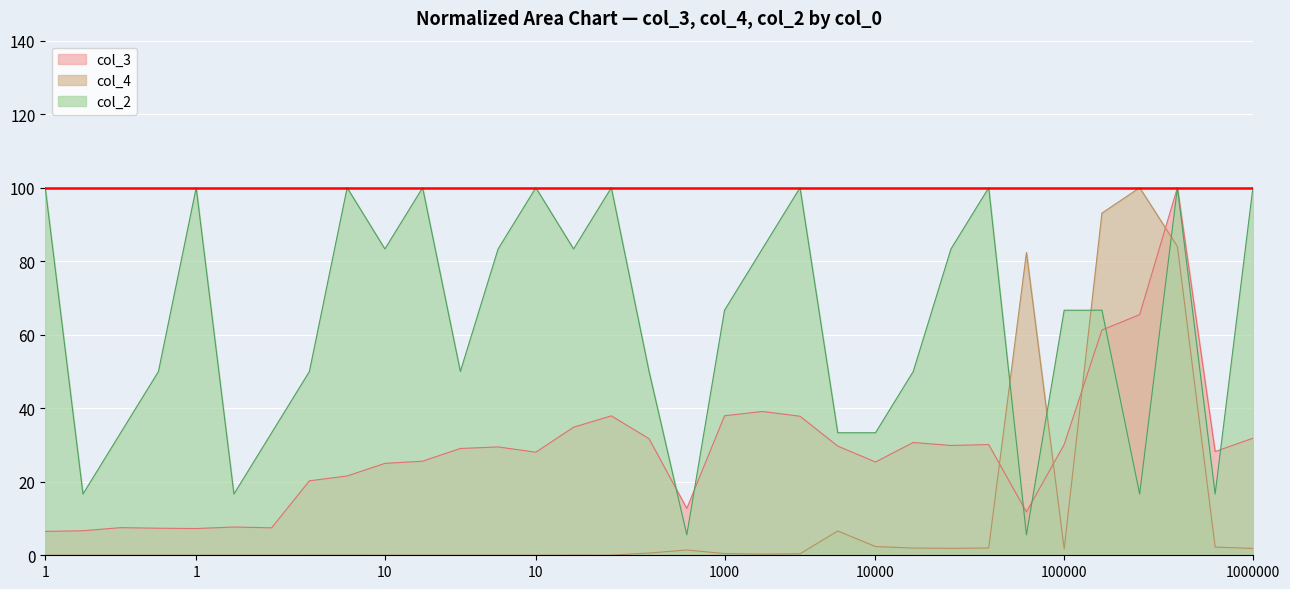

Reading left to right, extract all data points from this chart.

col_3: 1.0=6.5	1.0=6.7	1.0=7.5	1.0=7.4	1.0=7.3	1.0=7.7	1.0=7.5	10.0=20.3	10.0=21.6	10.0=25.0	10.0=25.6	10.0=29.1	10.0=29.5	10.0=28.0	100.0=34.8	100.0=37.9	1000.0=31.7	1000.0=12.7	1000.0=37.9	1000.0=39.1	1000.0=37.8	10000.0=29.7	10000.0=25.4	10000.0=30.7	10000.0=29.9	10000.0=30.1	100000.0=11.8	100000.0=30.1	1000000.0=61.3	1000000.0=65.5	1000000.0=100.0	1000000.0=28.2	1000000.0=31.8
col_4: 1.0=0.0	1.0=0.0	1.0=0.0	1.0=0.0	1.0=0.0	1.0=0.0	1.0=0.0	10.0=0.0	10.0=0.0	10.0=0.0	10.0=0.0	10.0=0.0	10.0=0.0	10.0=0.0	100.0=0.0	100.0=0.0	1000.0=0.6	1000.0=1.4	1000.0=0.5	1000.0=0.3	1000.0=0.4	10000.0=6.6	10000.0=2.4	10000.0=2.0	10000.0=1.9	10000.0=2.0	100000.0=82.3	100000.0=1.7	1000000.0=93.1	1000000.0=100.0	1000000.0=84.0	1000000.0=2.2	1000000.0=1.9
col_2: 1.0=100.0	1.0=16.7	1.0=33.3	1.0=50.0	1.0=100.0	1.0=16.7	1.0=33.3	10.0=50.0	10.0=100.0	10.0=83.3	10.0=100.0	10.0=50.0	10.0=83.3	10.0=100.0	100.0=83.3	100.0=100.0	1000.0=50.0	1000.0=5.6	1000.0=66.7	1000.0=83.3	1000.0=100.0	10000.0=33.3	10000.0=33.3	10000.0=50.0	10000.0=83.3	10000.0=100.0	100000.0=5.6	100000.0=66.7	1000000.0=66.7	1000000.0=16.7	1000000.0=100.0	1000000.0=16.7	1000000.0=100.0